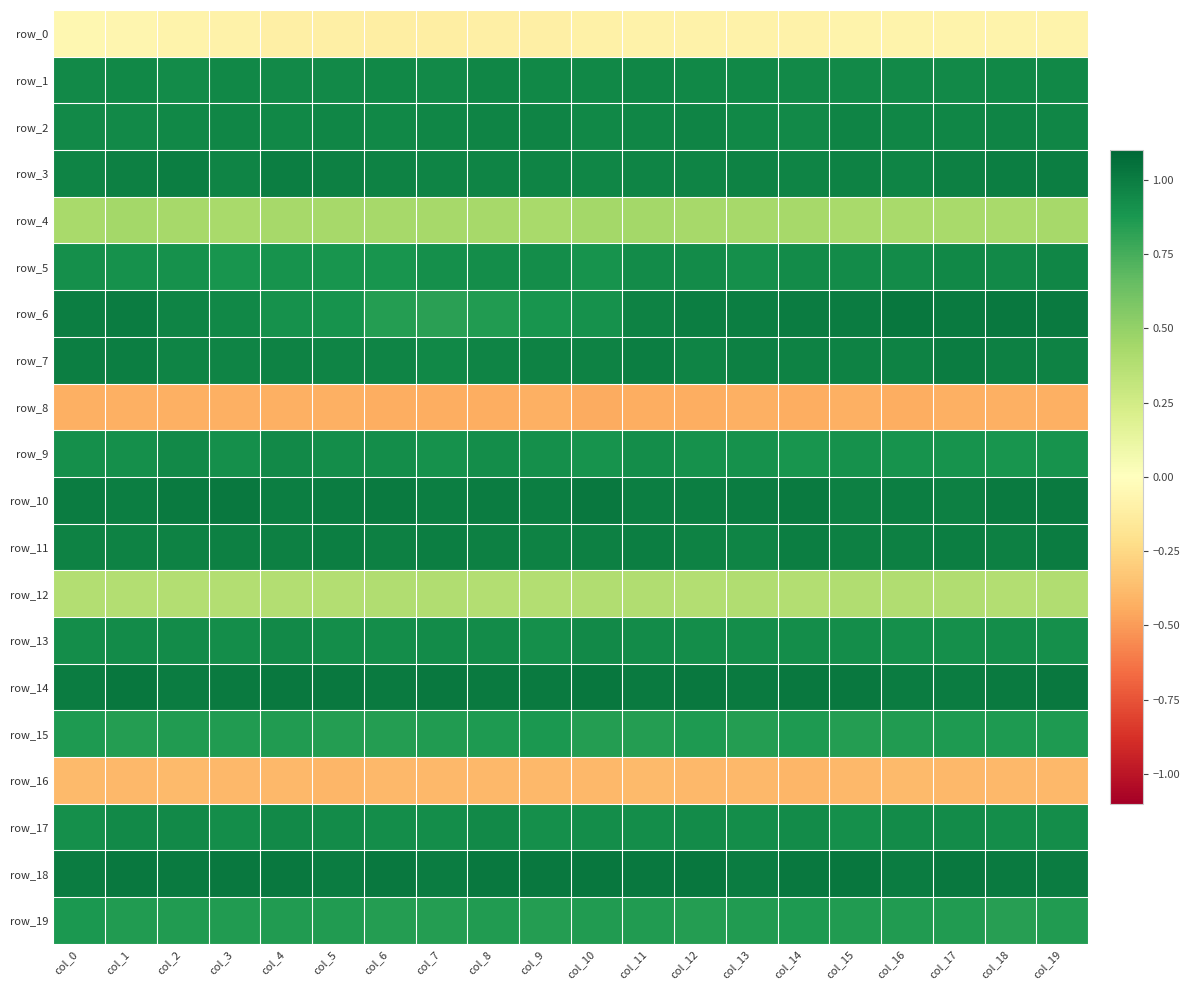

Which series has the largest total across all categories?

row_18